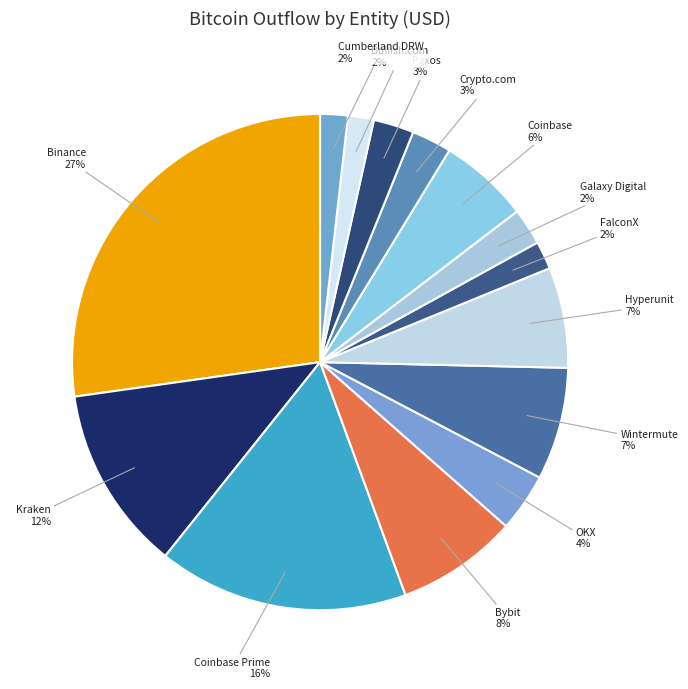

Count the number of slices in the pie.

14